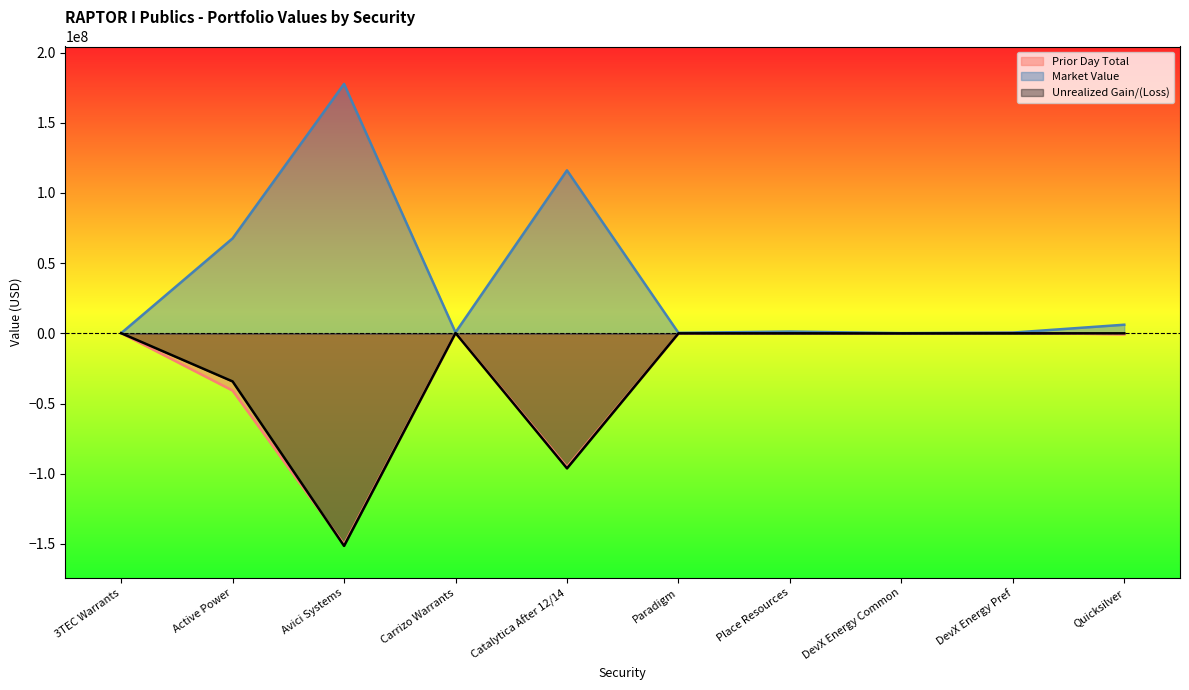

Between Carrizo Warrants and Paradigm, which is larger?

Carrizo Warrants